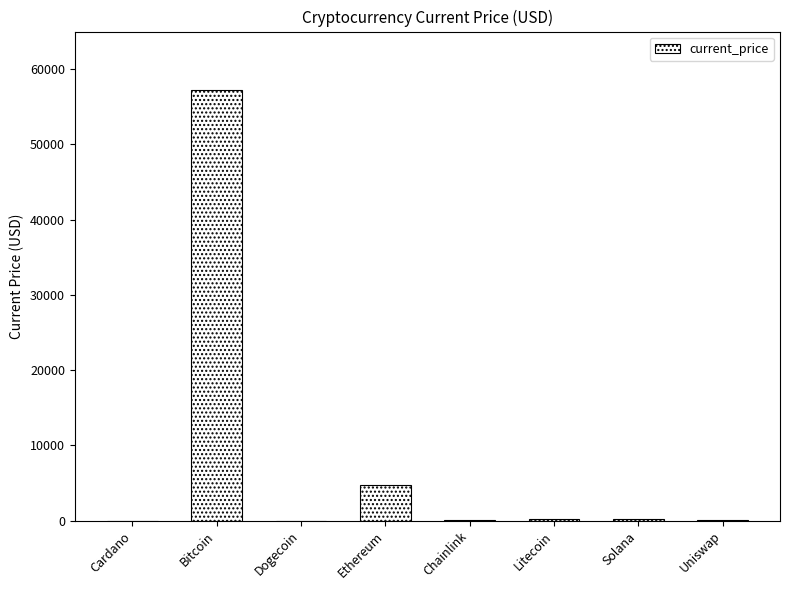

Which has a higher value, Ethereum or Solana?

Ethereum